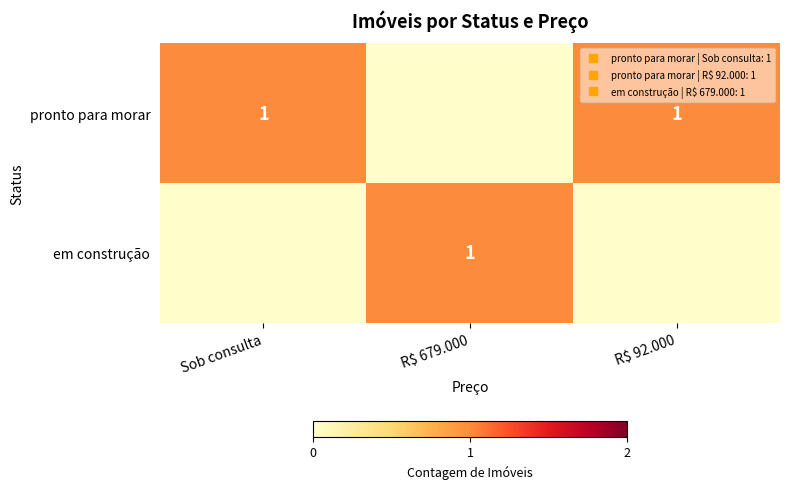

Is it true that pronto para morar equals 1 at R$ 92.000?

True